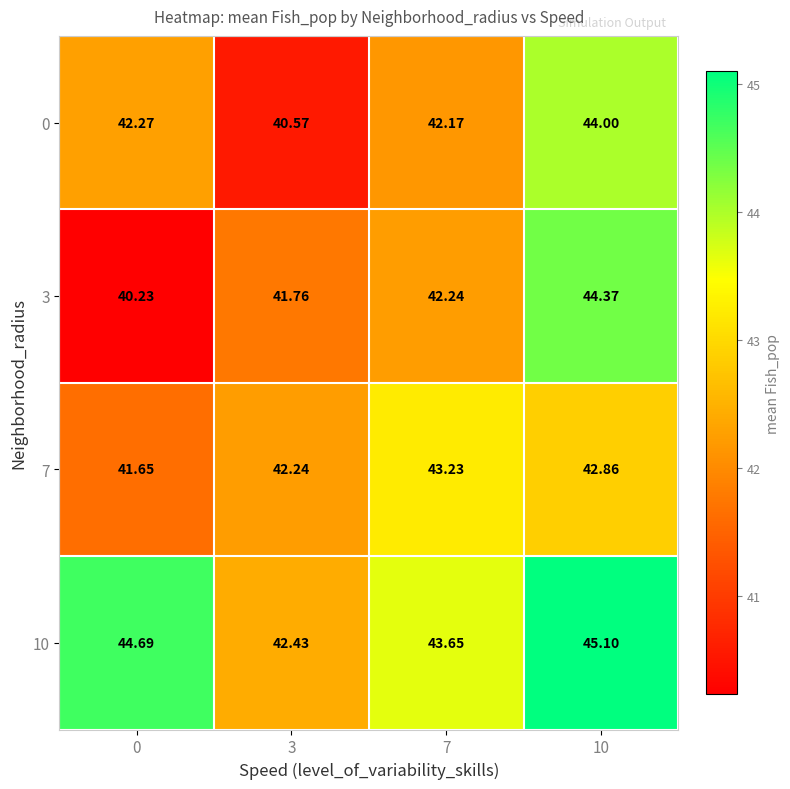

Is the value of 3 at 3 greater than the value of 10 at 10?

No